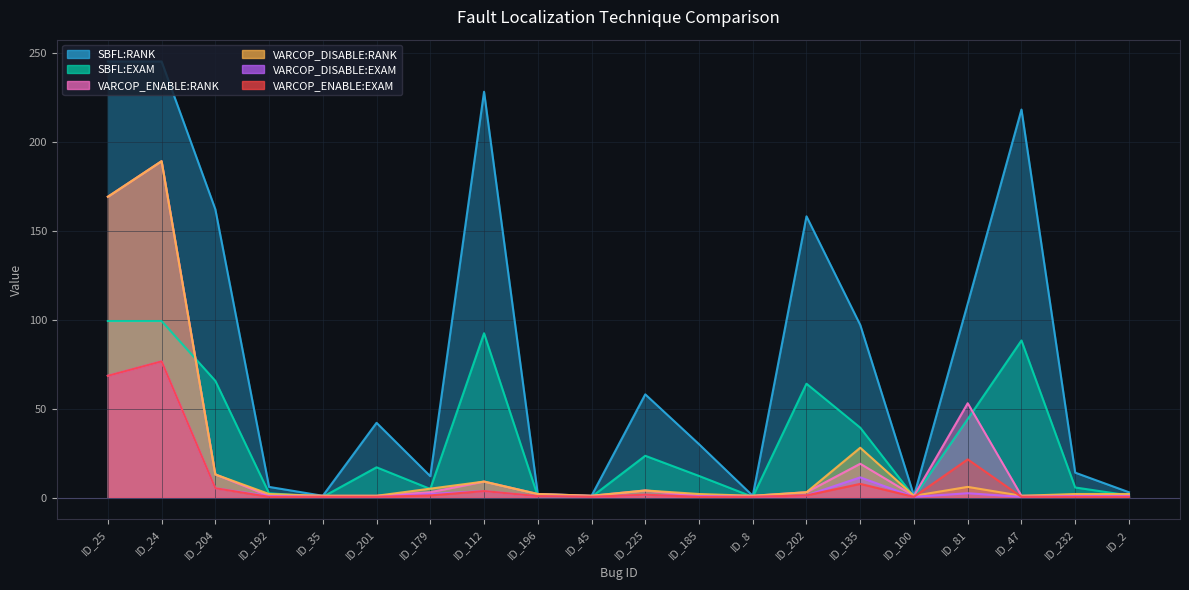

Between ID_202 and ID_81, which is larger?

ID_202